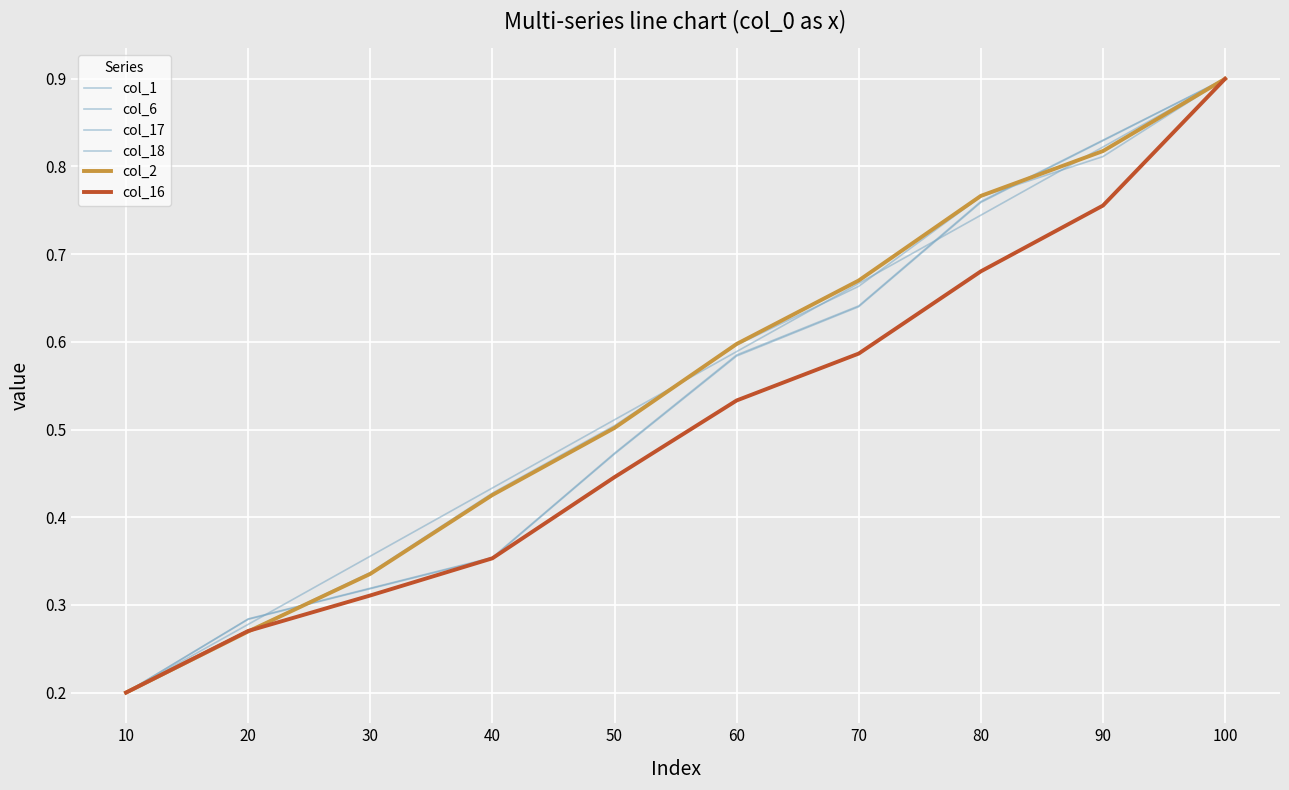

Does the chart have visible grid lines?

Yes